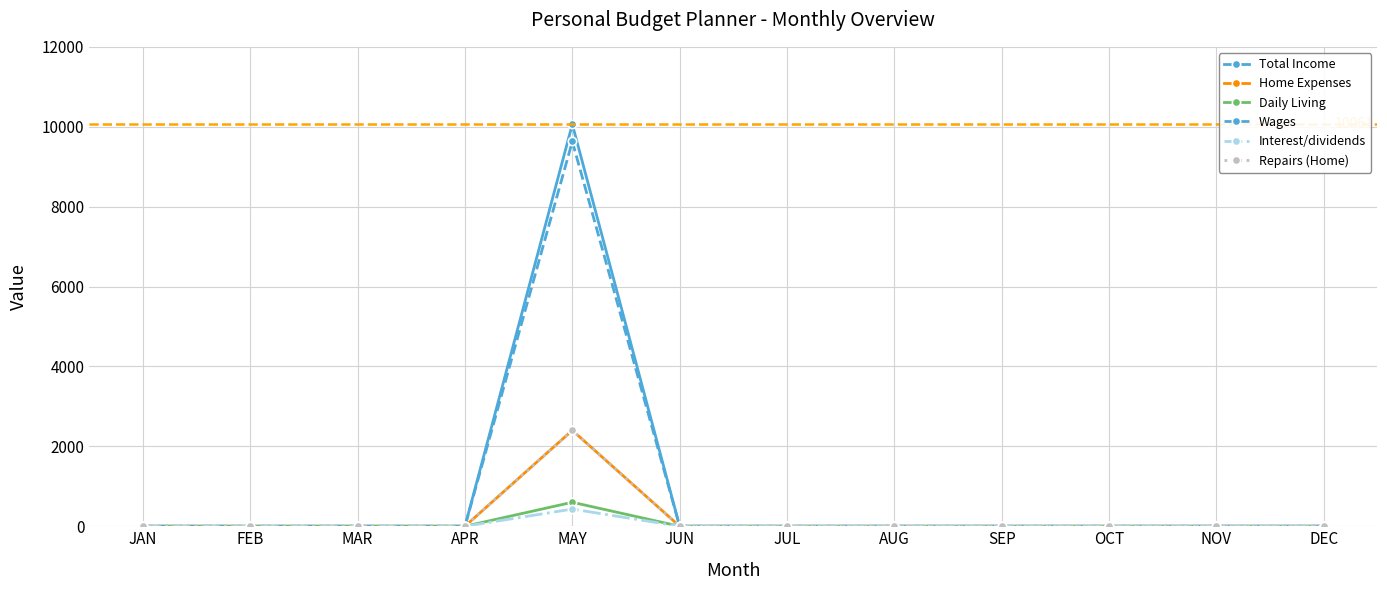

What is the sum of all Home Expenses values?

2400